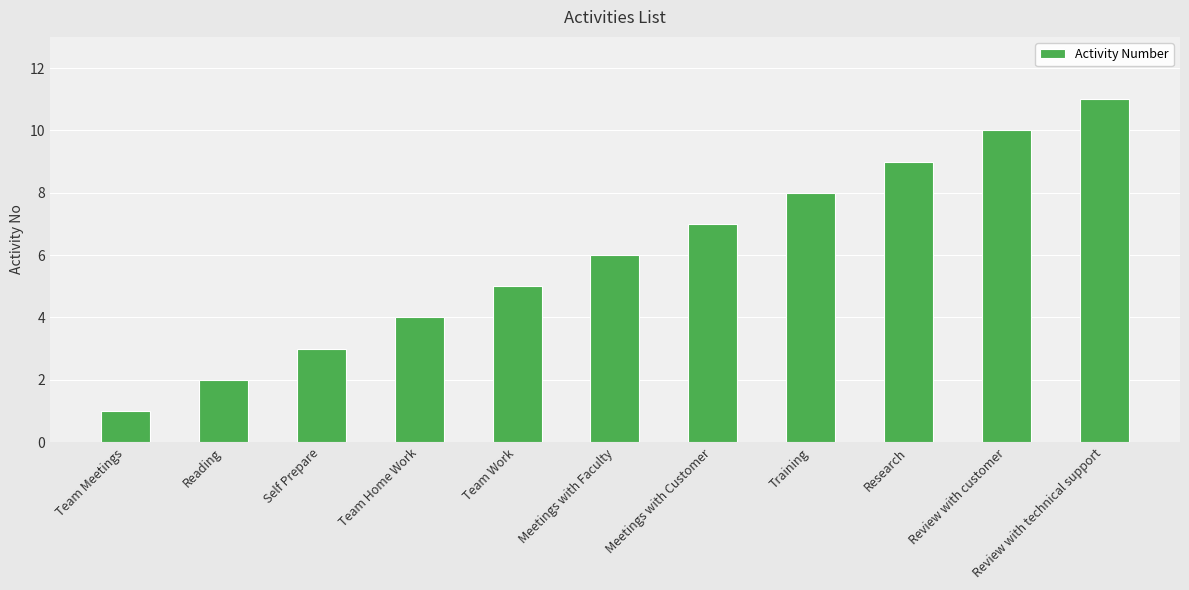

Rank the categories by value from highest to lowest.

Review with technical support, Review with customer, Research, Training, Meetings with Customer, Meetings with Faculty, Team Work, Team Home Work, Self Prepare, Reading, Team Meetings